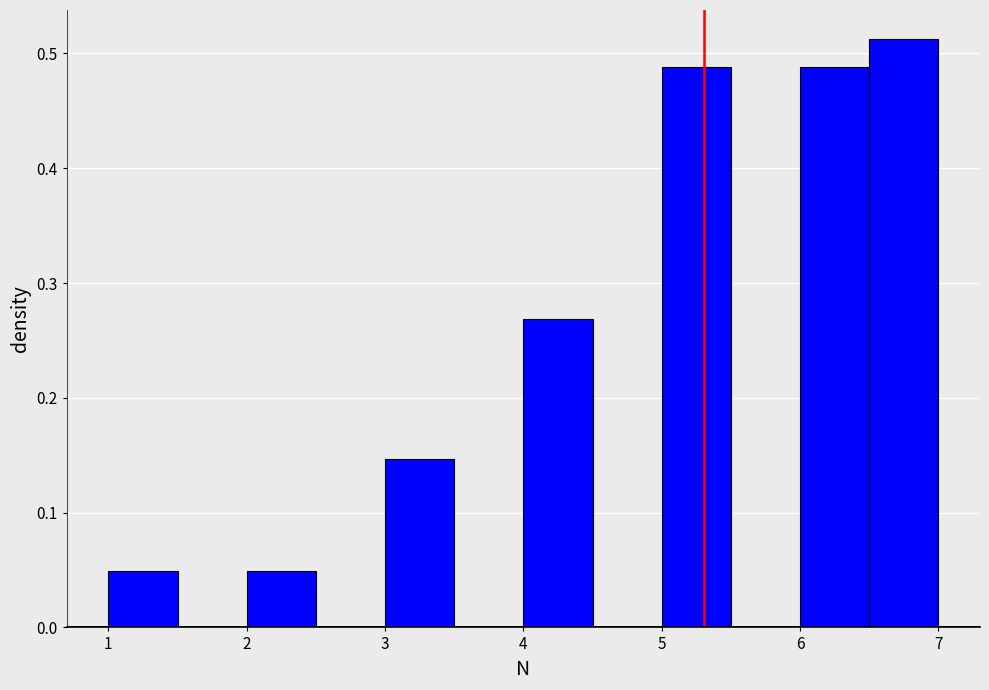

Which range on the x-axis has the tallest bar?

6.5 to 7.0